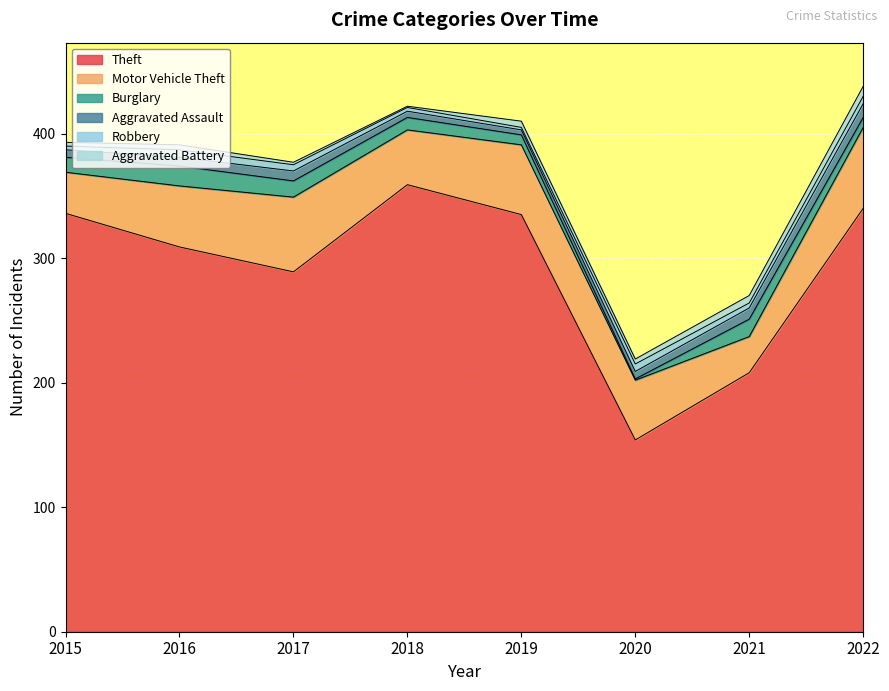

What is the lowest value of the Aggravated Battery series?

1